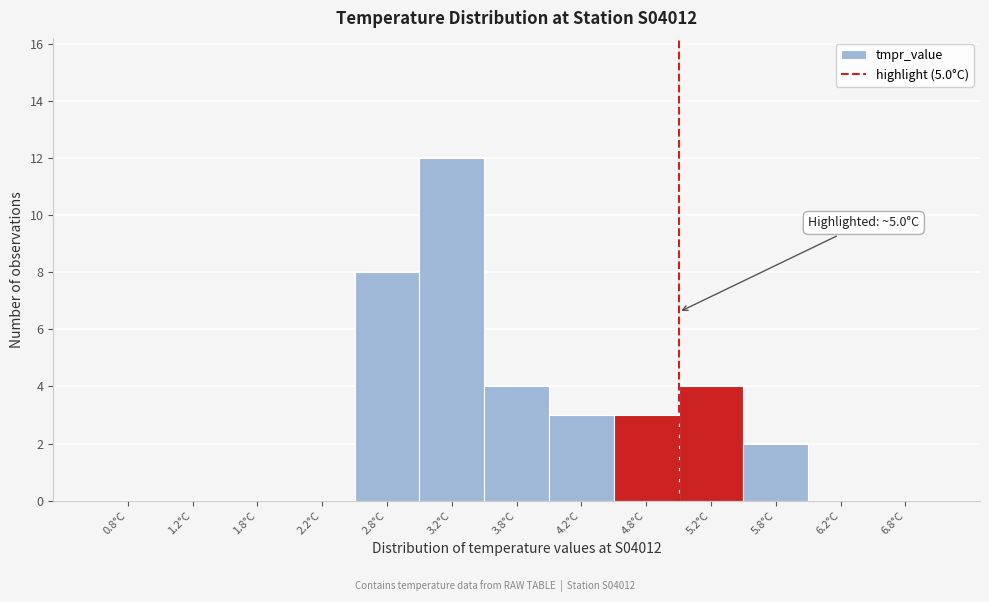

Over which range of the x-axis is the bar tallest?

3.0 to 3.5